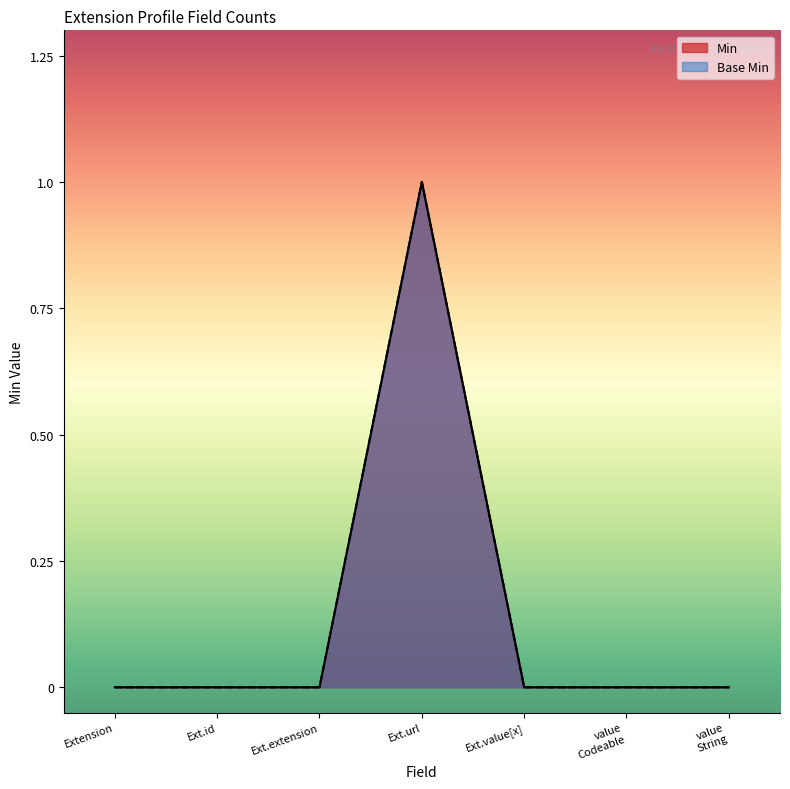

Count the Min values in the range 0 to 1.

7